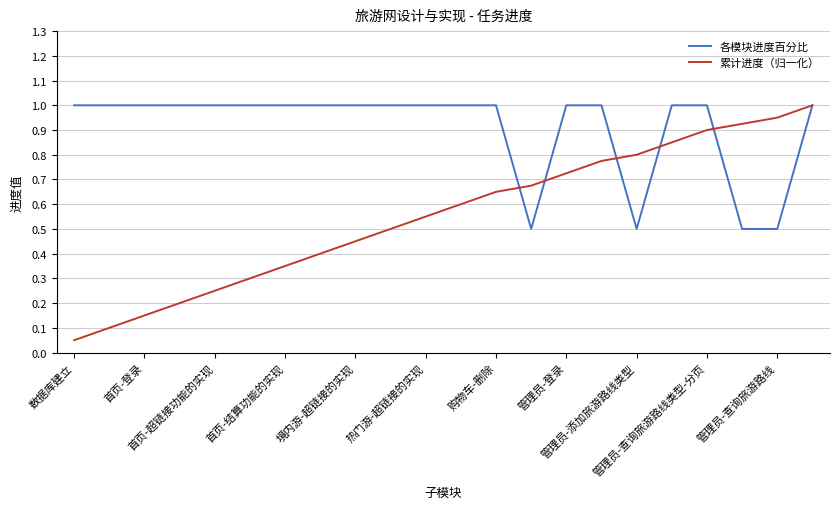

What is the maximum value for 各模块进度百分比?

1.0